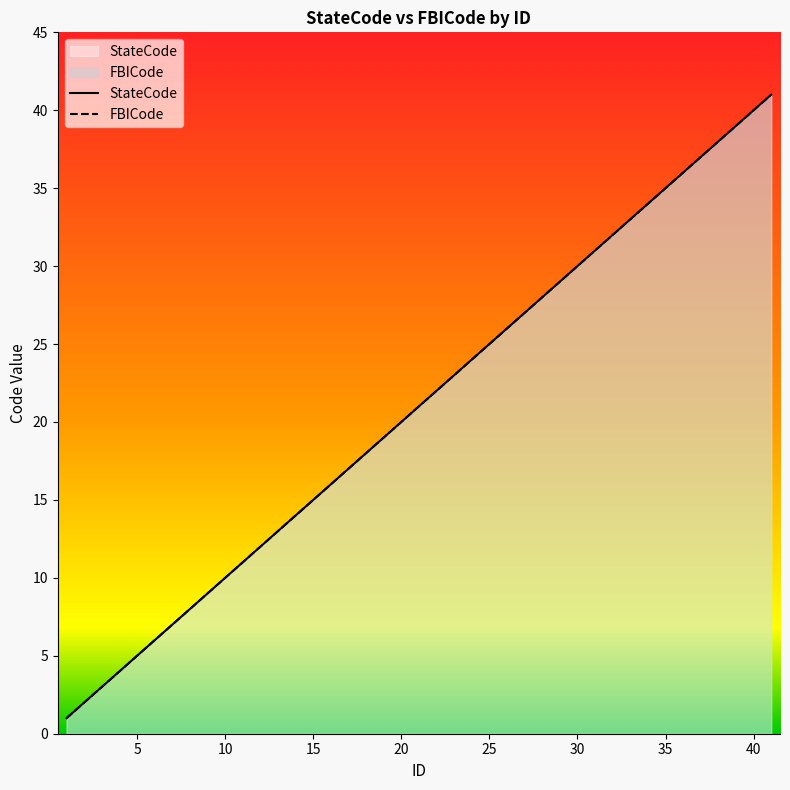

True or false: StateCode and FBICode intersect in this chart.

False